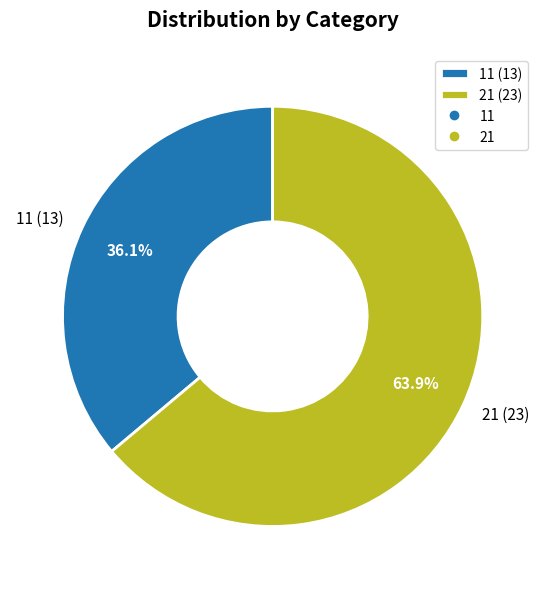

What is the smallest slice in the pie chart?

11